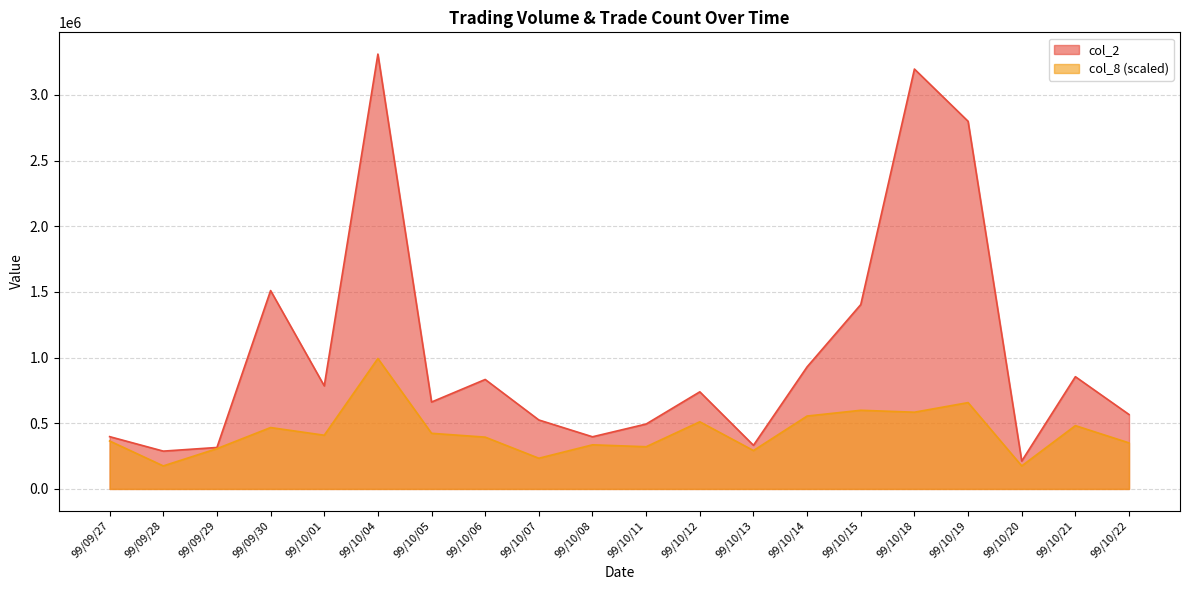

What is the maximum value shown in the chart?

3310720.0